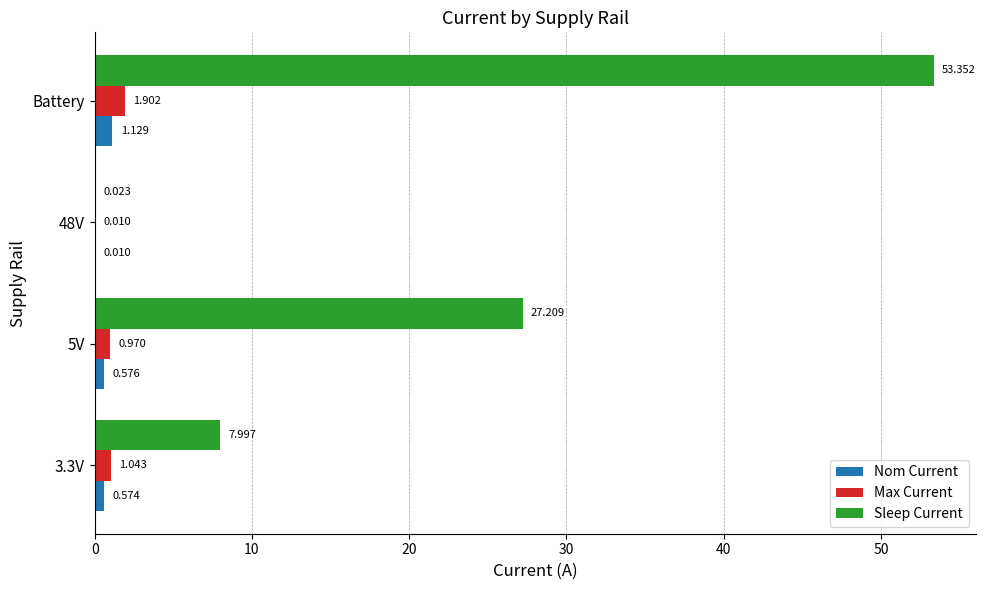

At which category does the chart reach its peak across all series?

Battery